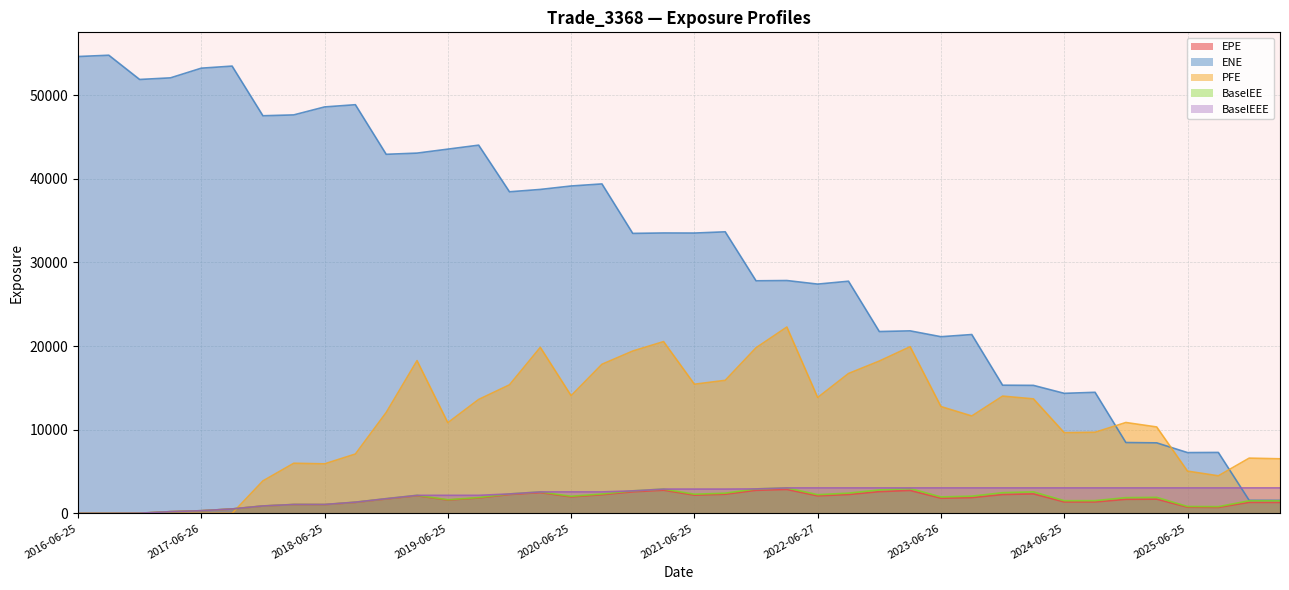

How many lines are shown in the chart?

5